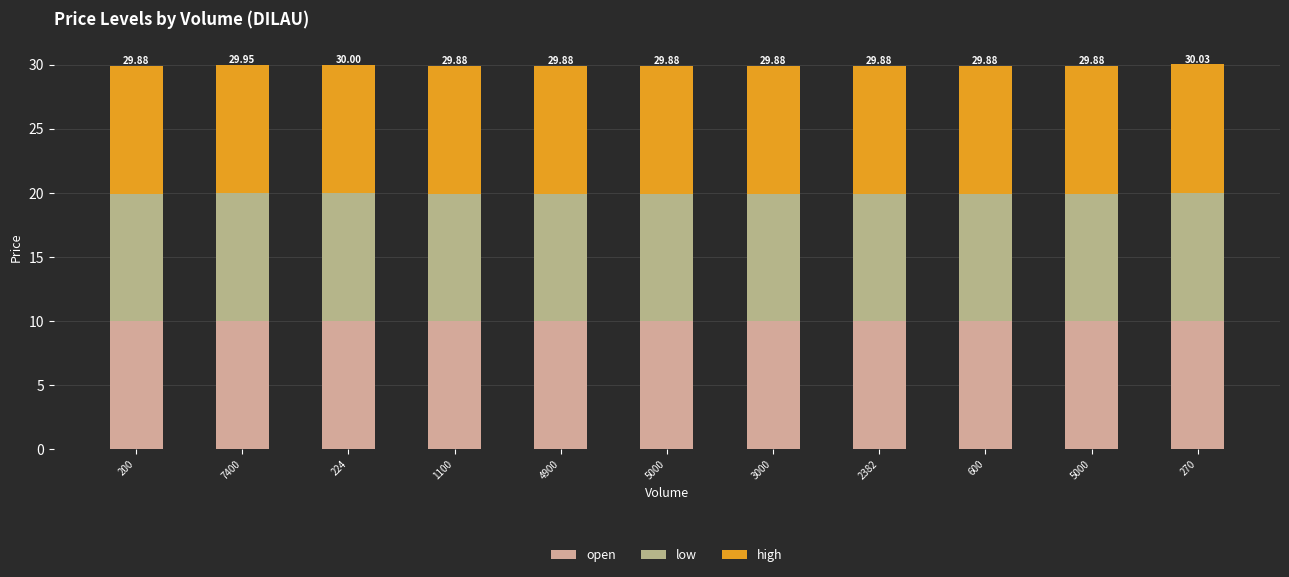

What is the value of the open bar at the 7th from the left?

10.0